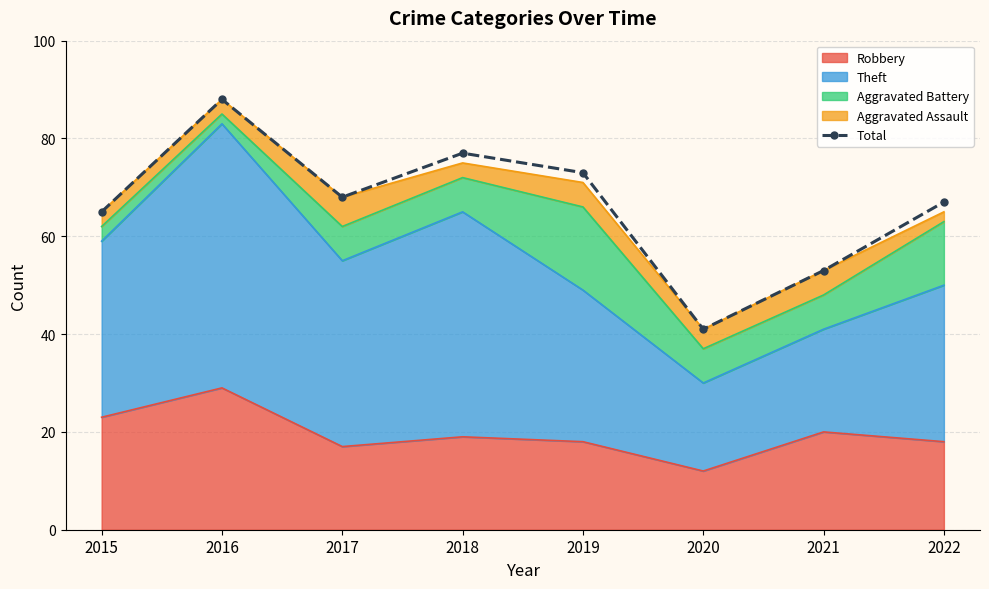

List the labels in order of value, largest first.

2016, 2018, 2019, 2017, 2022, 2015, 2021, 2020